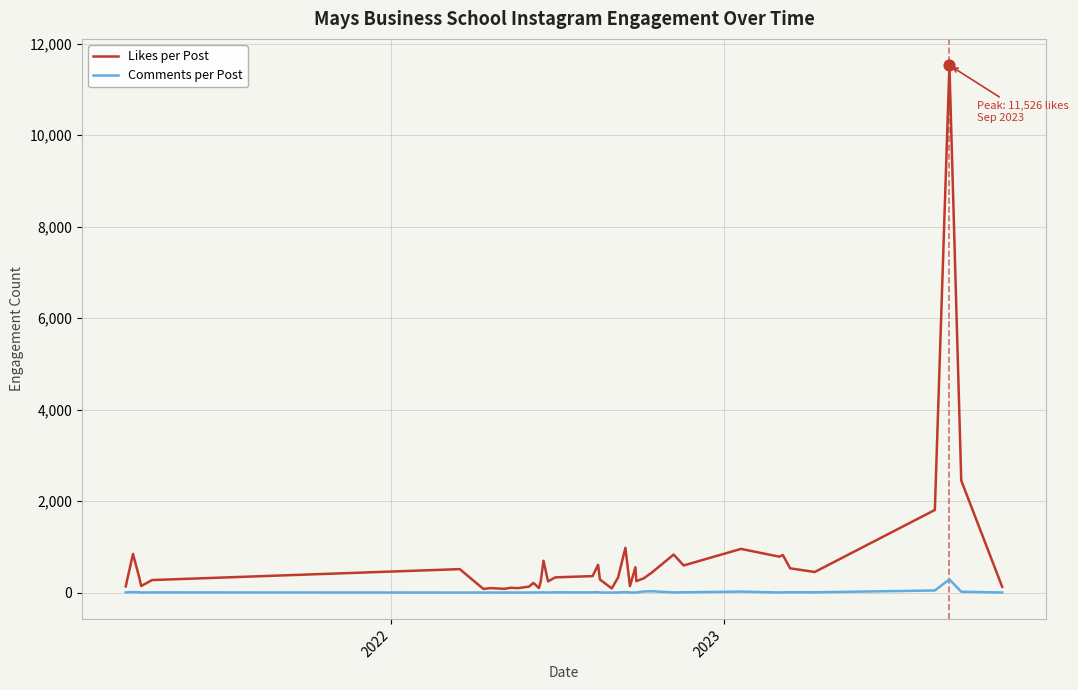

What is the greatest value displayed?

11526